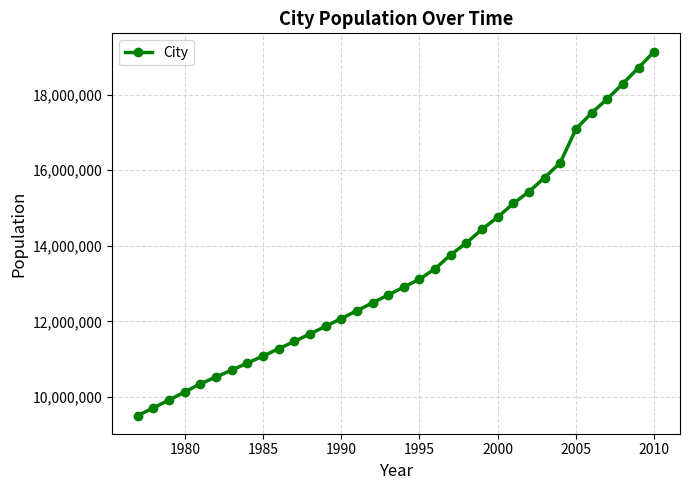

What is the minimum value shown in the chart?

9513340